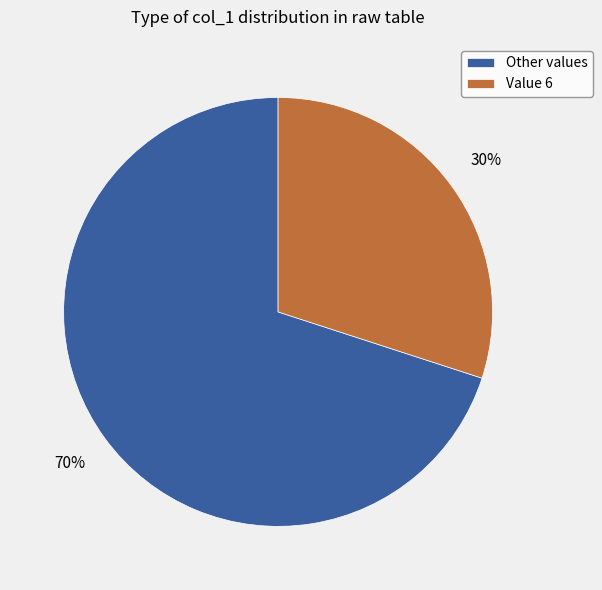

True or false: Value 6 accounts for 44% of the total.

False